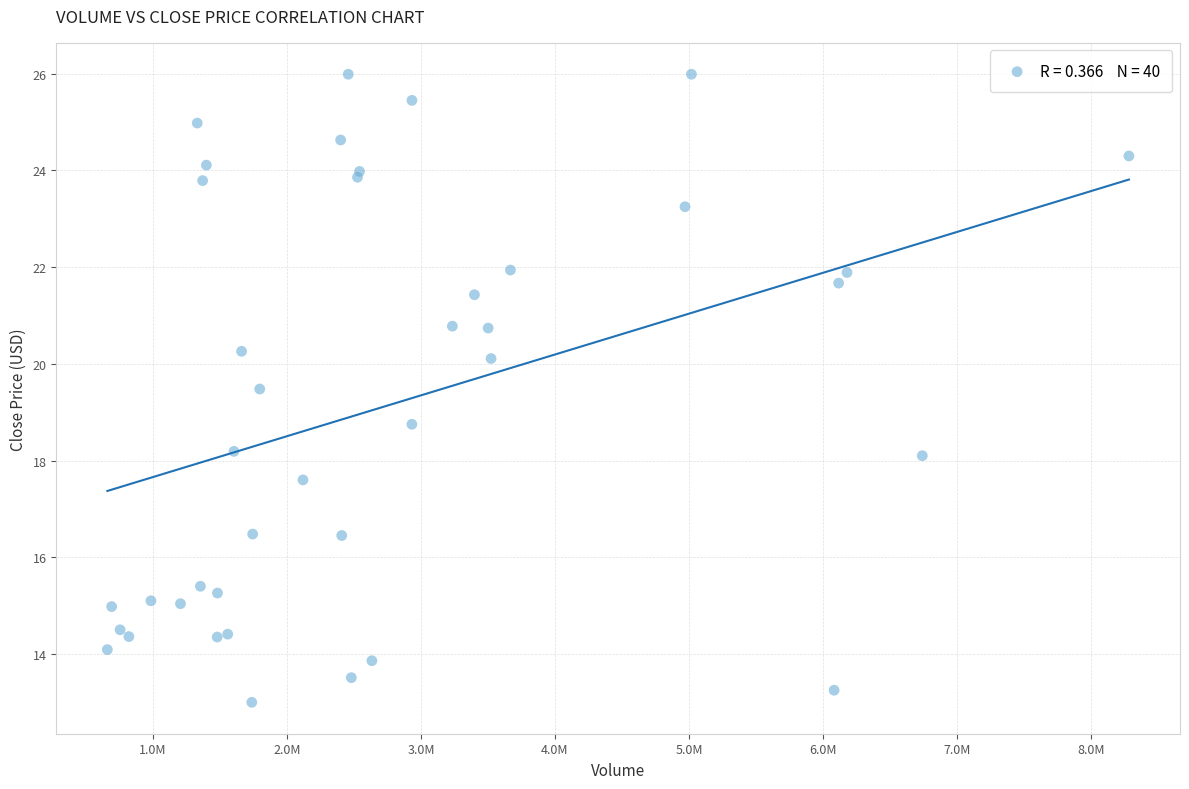

What Y value in the scatter plot is closest to 19?

18.8